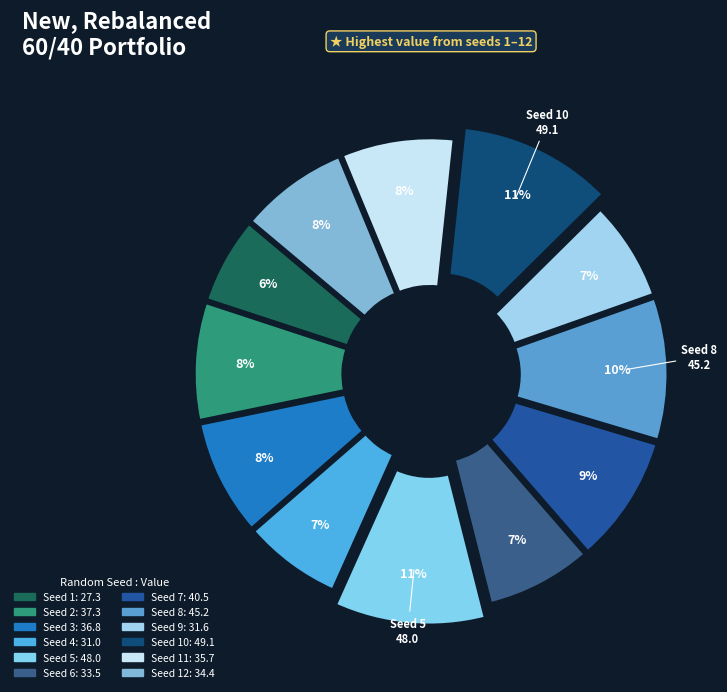

Which category has the biggest portion of the pie?

10